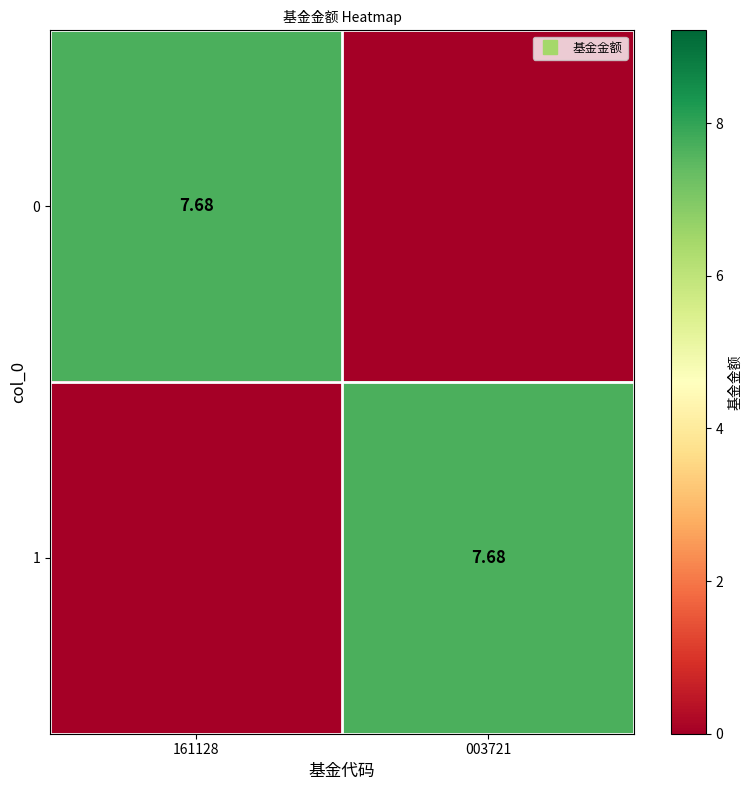

What is the difference between the 0 values at 003721 and 161128?

7.7